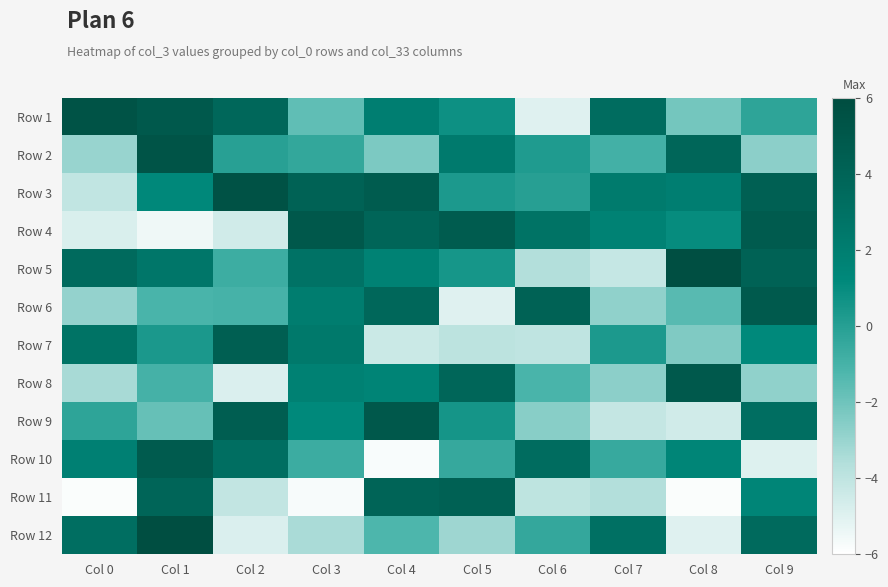

Rank the series by their maximum value, from lowest to highest.

Row 11, Row 7, Row 10, Row 6, Row 8, Row 4, Row 9, Row 2, Row 1, Row 3, Row 5, Row 12